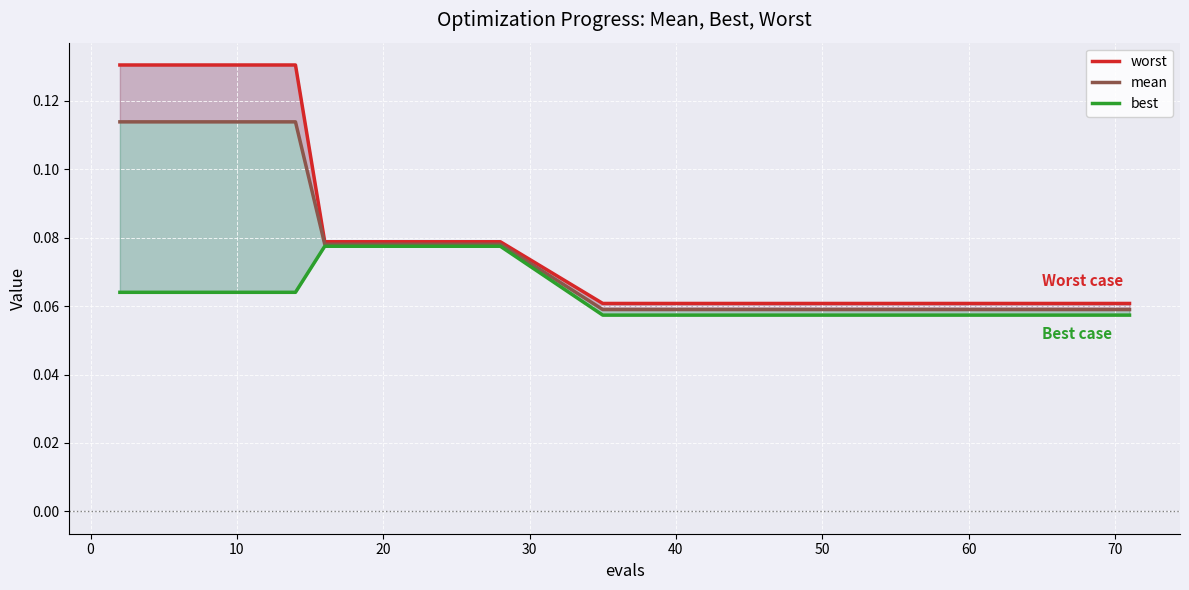

How many mean values are between 0 and 1?

20